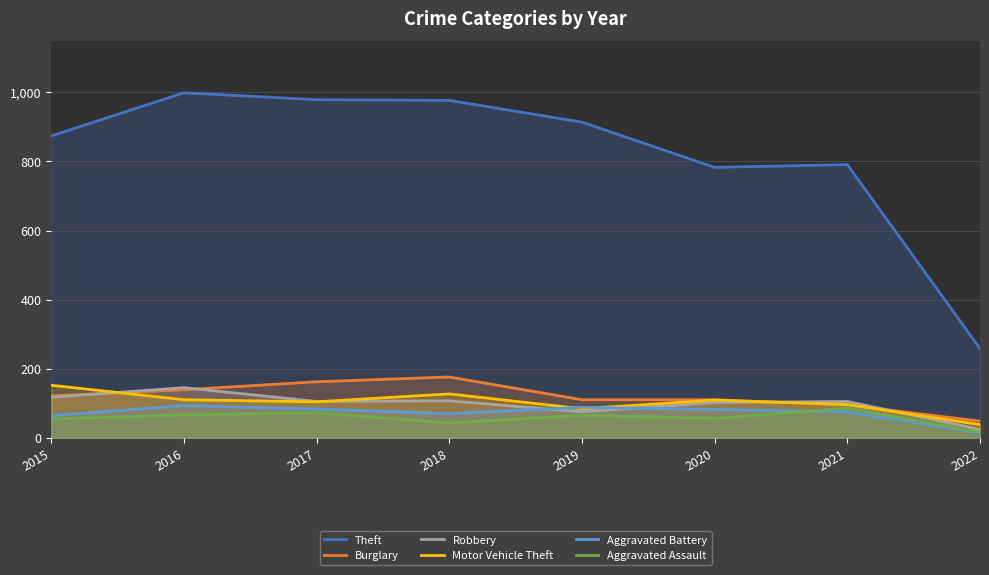

Rank the series at 2021 from lowest to highest value.

Aggravated Battery, Aggravated Assault, Burglary, Motor Vehicle Theft, Robbery, Theft